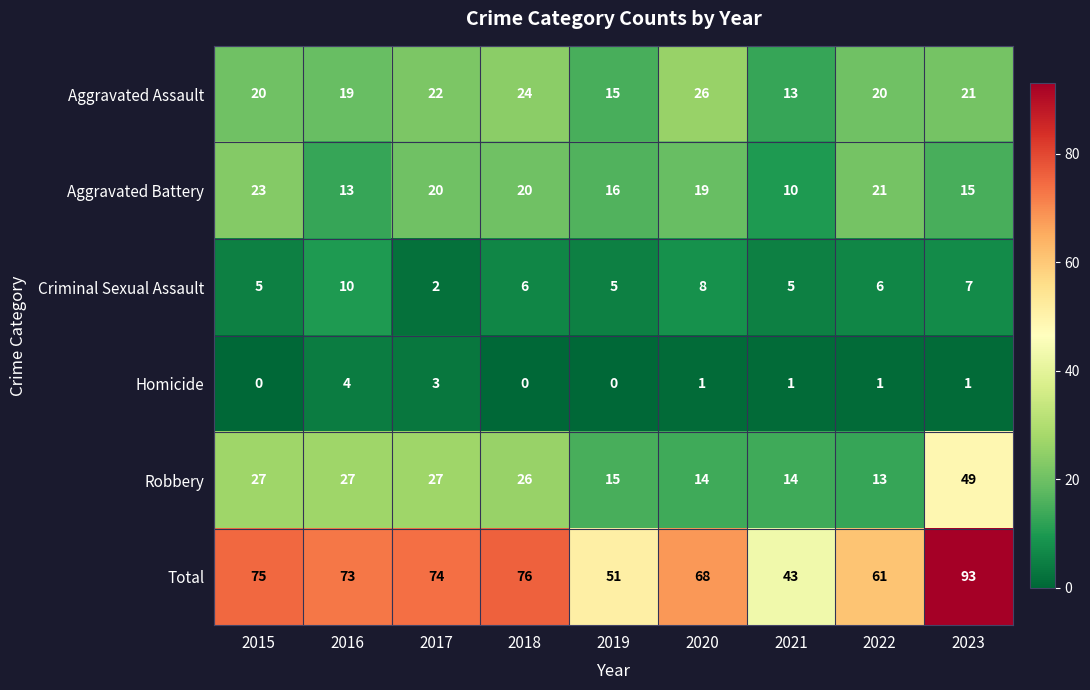

At which category is the sum across all series the highest?

2023